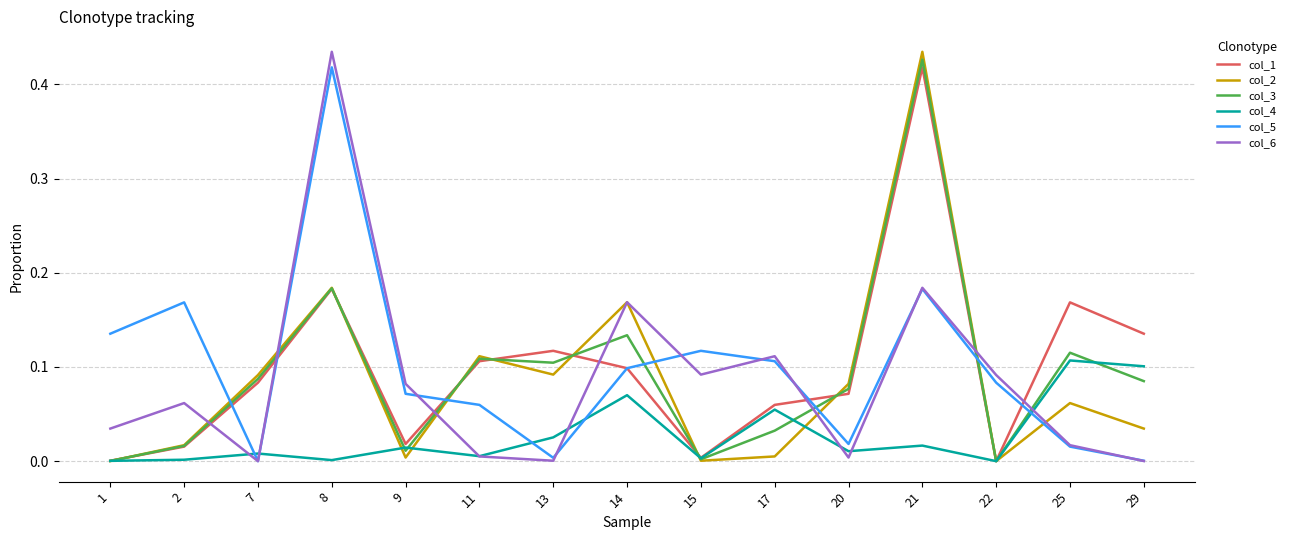

True or false: col_6 and col_2 cross at least once.

True